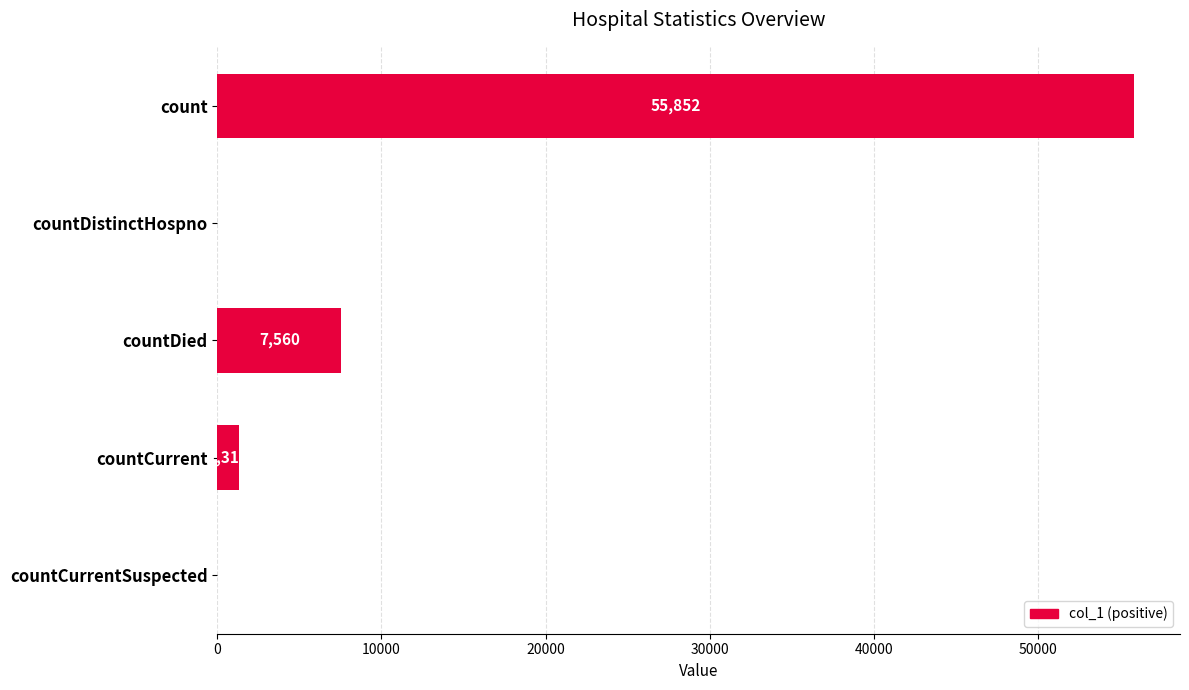

Count the number of categories in the chart.

5